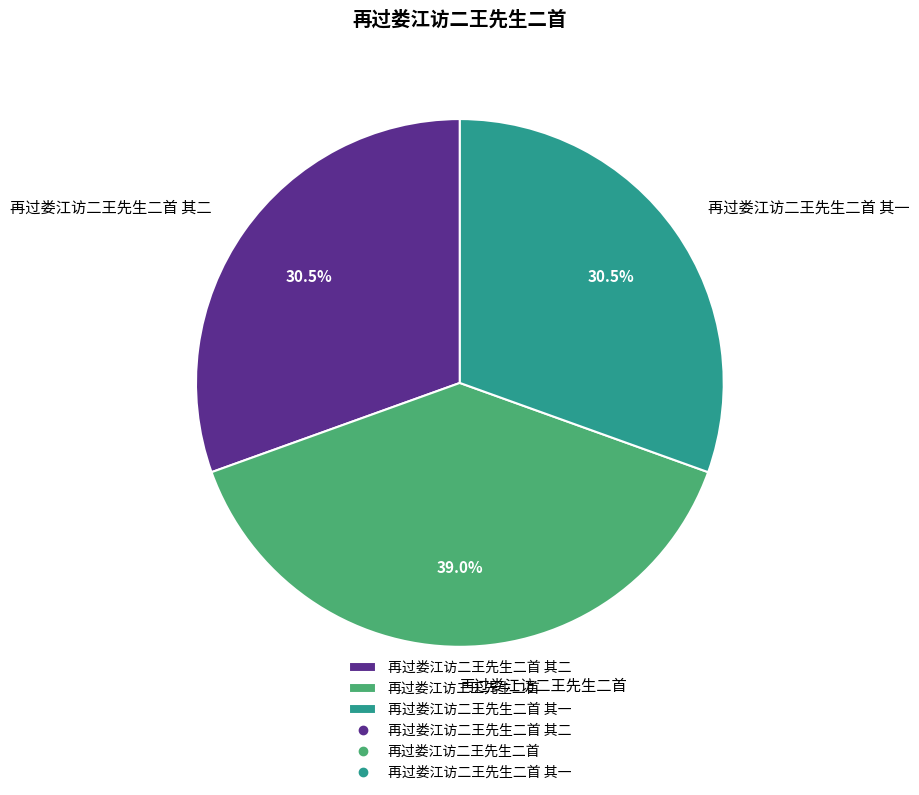

Is 再过娄江访二王先生二首 the majority of the pie?

No